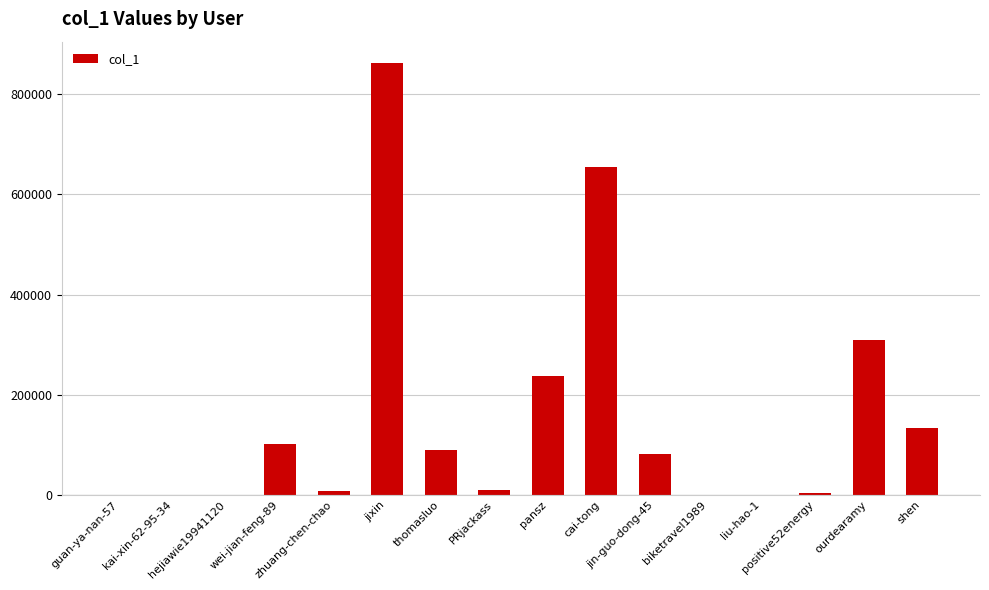

What is the maximum value shown in the chart?

861835